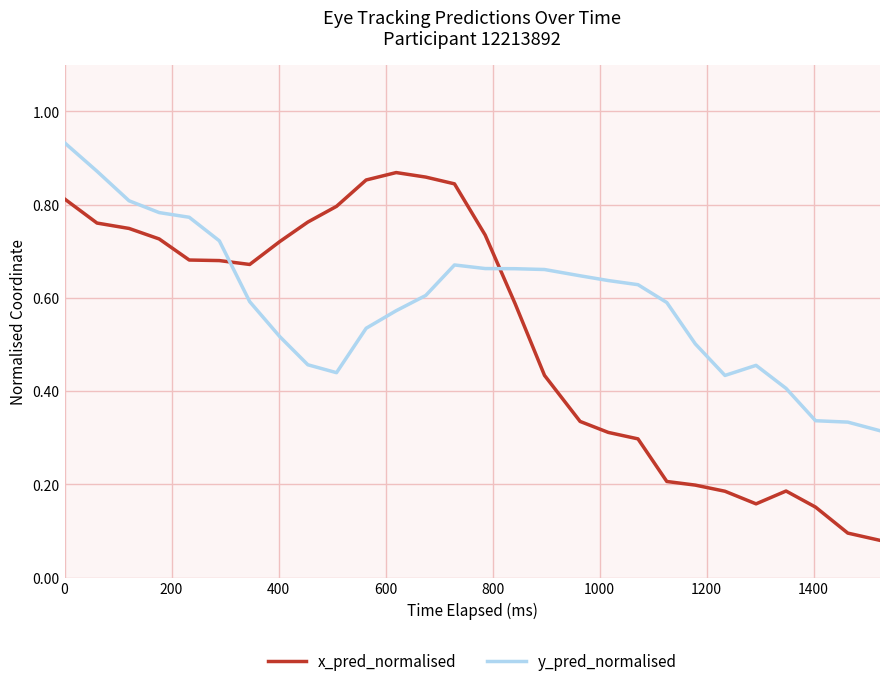

Which series ends up on top after the final intersection of y_pred_normalised and x_pred_normalised?

y_pred_normalised